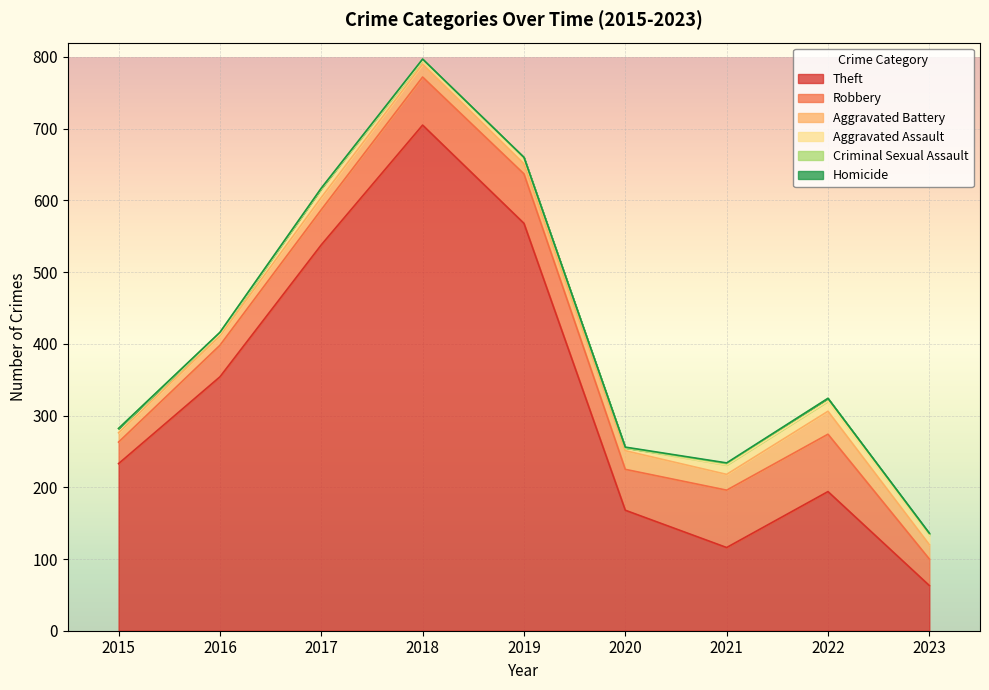

List the series in order of their peak value, highest first.

Theft, Robbery, Aggravated Battery, Aggravated Assault, Criminal Sexual Assault, Homicide